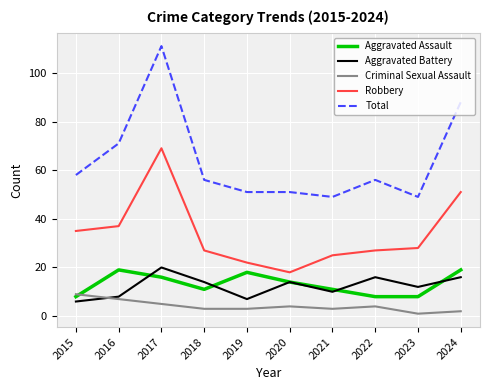

What is the difference between the highest and lowest values at 2024?

86